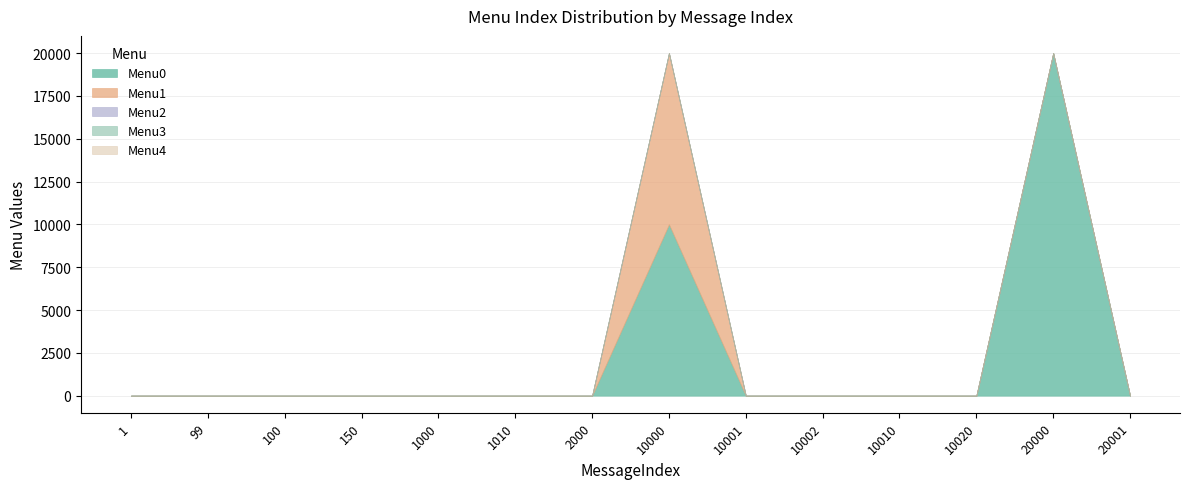

At which category is the sum across all series the highest?

10000